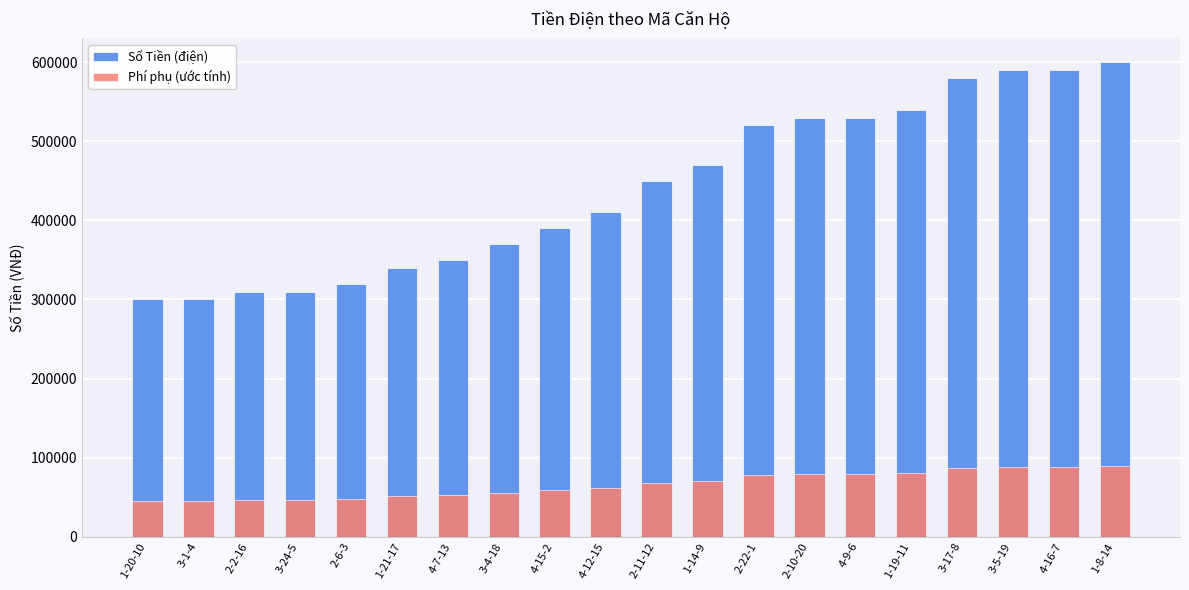

Reading right to left, extract all data points from this chart.

Số Tiền (điện): 1-8-14=600000	4-16-7=590000	3-5-19=590000	3-17-8=580000	1-19-11=540000	4-9-6=530000	2-10-20=530000	2-22-1=520000	1-14-9=470000	2-11-12=450000	4-12-15=410000	4-15-2=390000	3-4-18=370000	4-7-13=350000	1-21-17=340000	2-6-3=320000	3-24-5=310000	2-2-16=310000	3-1-4=300000	1-20-10=300000
Phí phụ (ước tính): 1-8-14=90000	4-16-7=88500	3-5-19=88500	3-17-8=87000	1-19-11=81000	4-9-6=79500	2-10-20=79500	2-22-1=78000	1-14-9=70500	2-11-12=67500	4-12-15=61500	4-15-2=58500	3-4-18=55500	4-7-13=52500	1-21-17=51000	2-6-3=48000	3-24-5=46500	2-2-16=46500	3-1-4=45000	1-20-10=45000